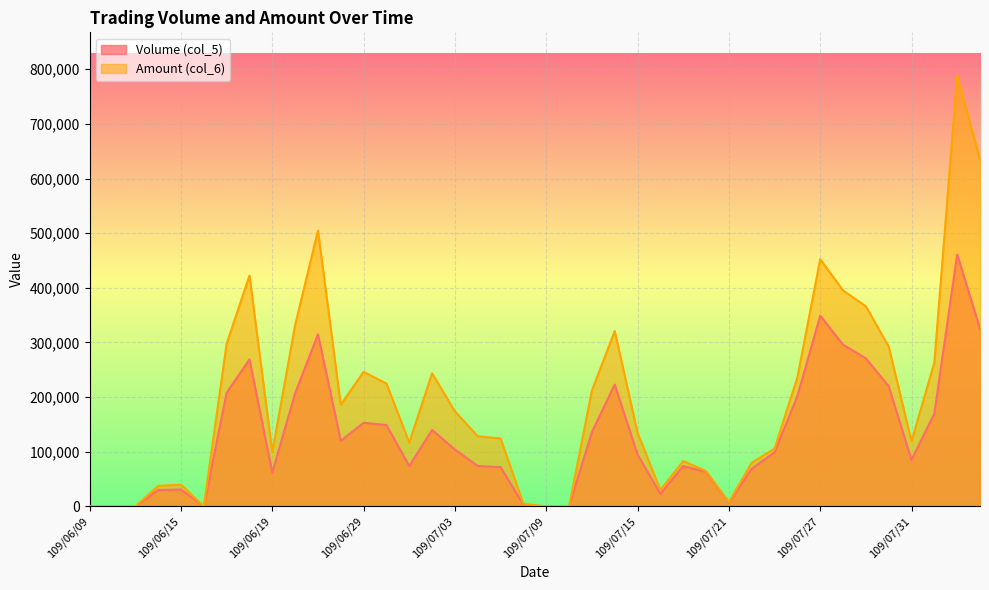

At which category does the chart reach its minimum across all series?

109/06/09